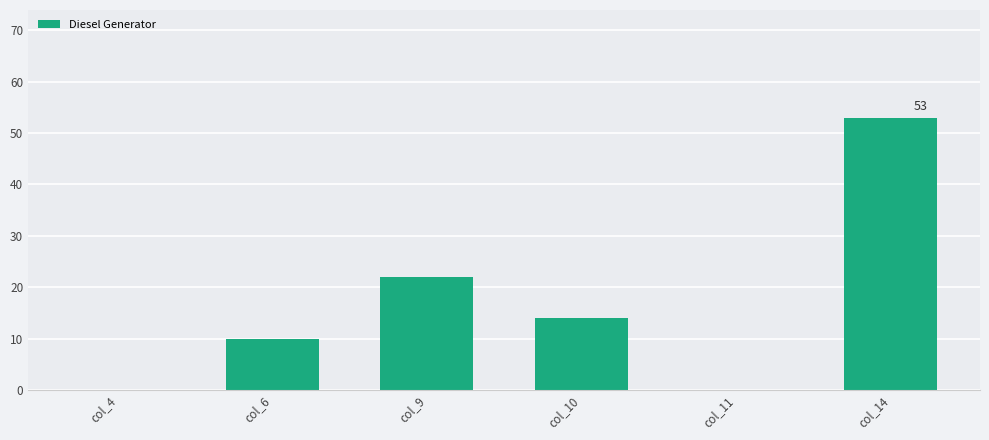

True or false: the data shows 14 at col_6.

False